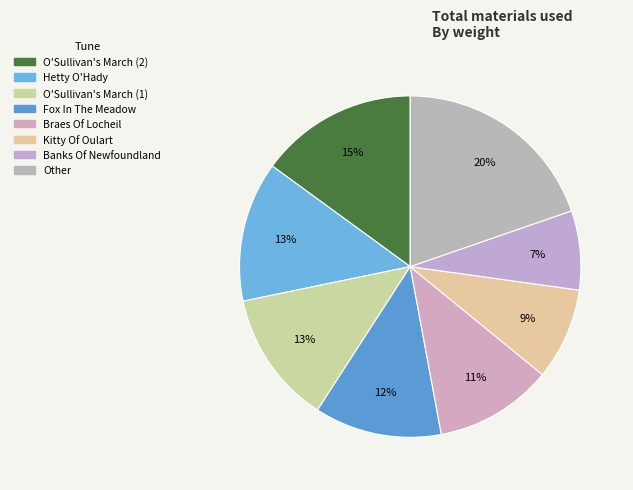

Does any single category account for the majority?

No